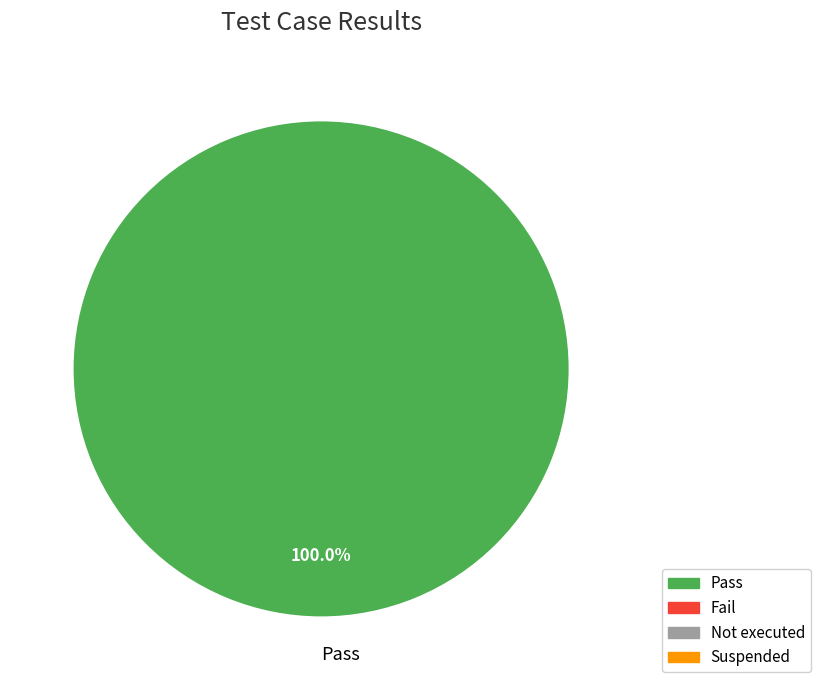

Is Pass the majority of the pie?

Yes